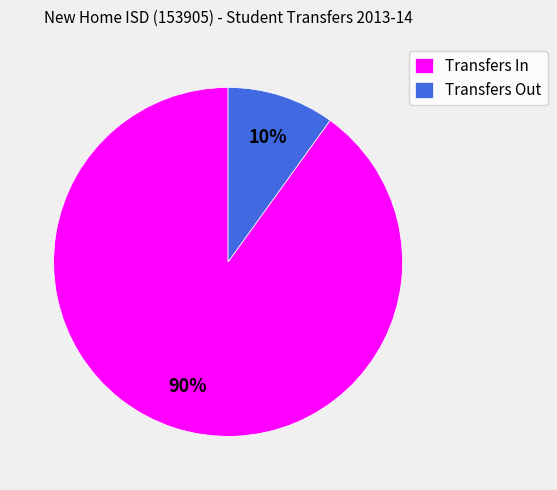

The Transfers In slice represents 98% of the pie. True or false?

False